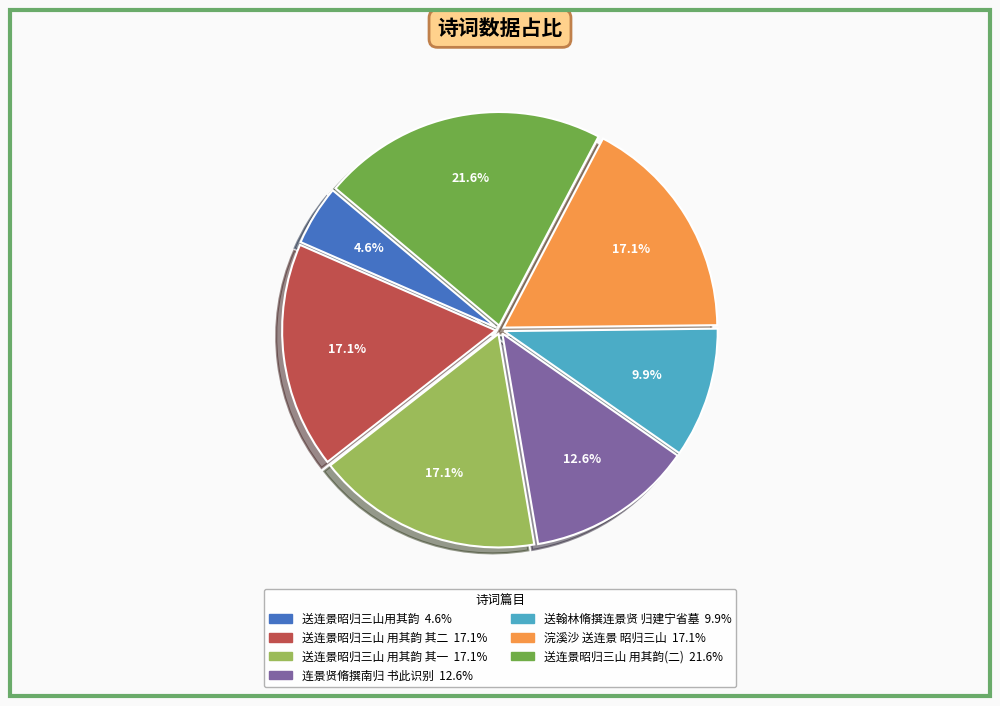

Count the number of slices in the pie.

7